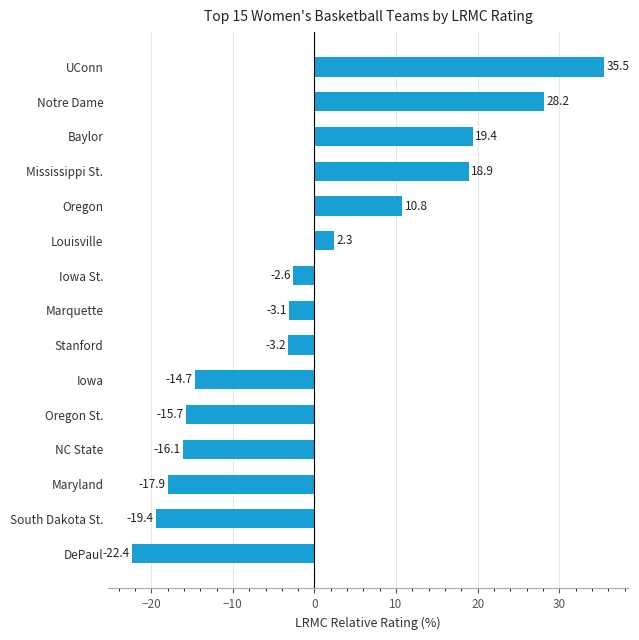

List the labels in order of value, smallest first.

DePaul, South Dakota St., Maryland, NC State, Oregon St., Iowa, Stanford, Marquette, Iowa St., Louisville, Oregon, Mississippi St., Baylor, Notre Dame, UConn